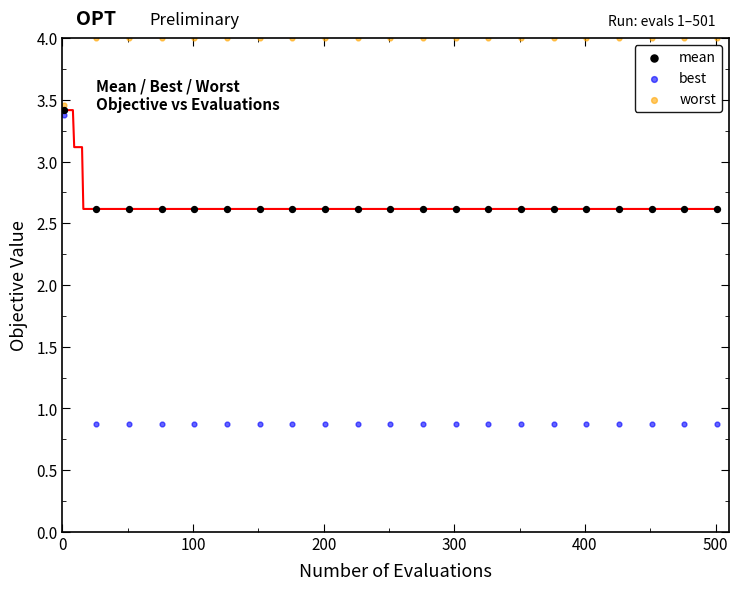

Which series contains the highest Y value?

worst